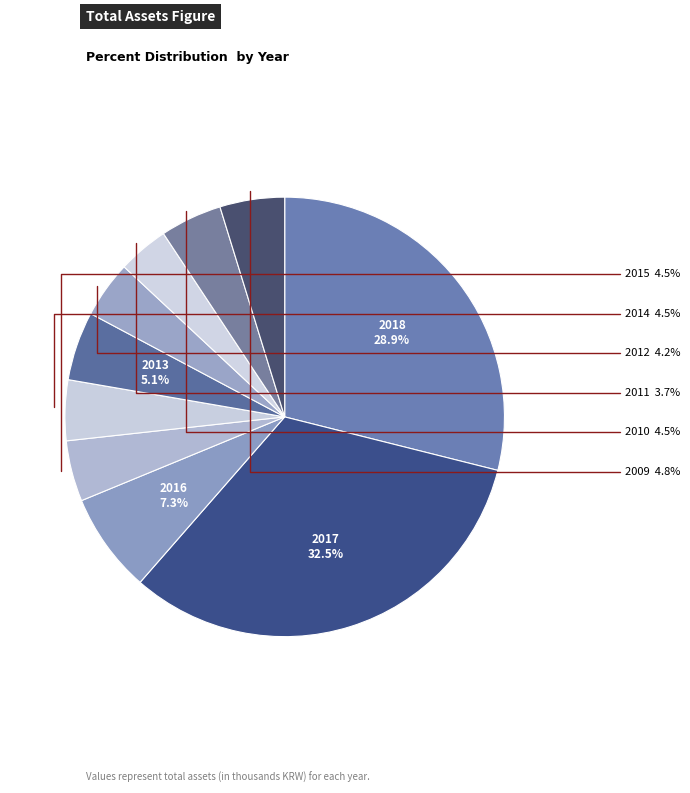

Do 2013 and 2009 together represent more than half of the pie?

No